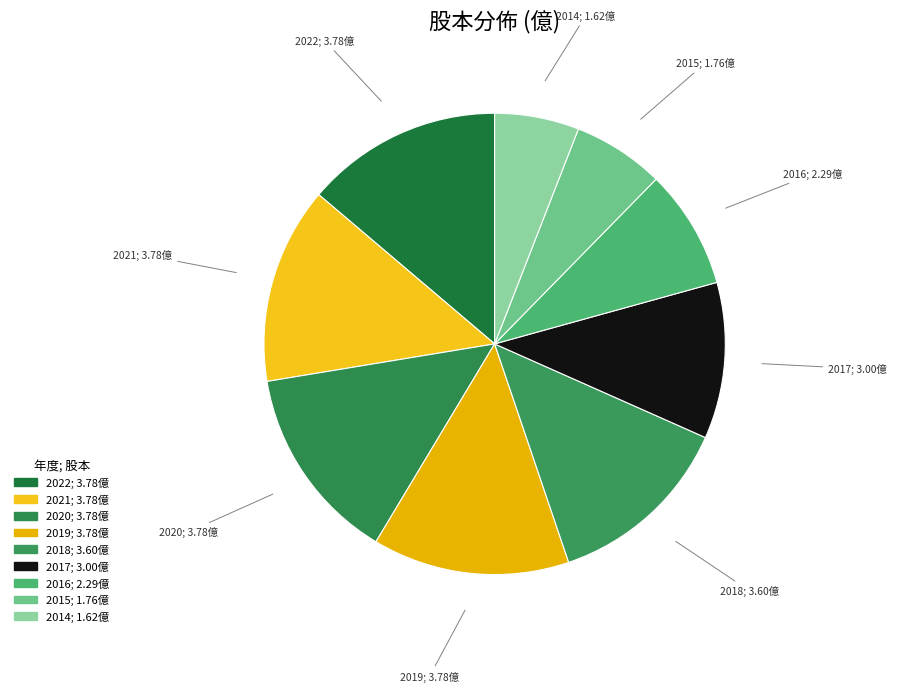

Rank the categories by value from highest to lowest.

2022, 2021, 2020, 2019, 2018, 2017, 2016, 2015, 2014